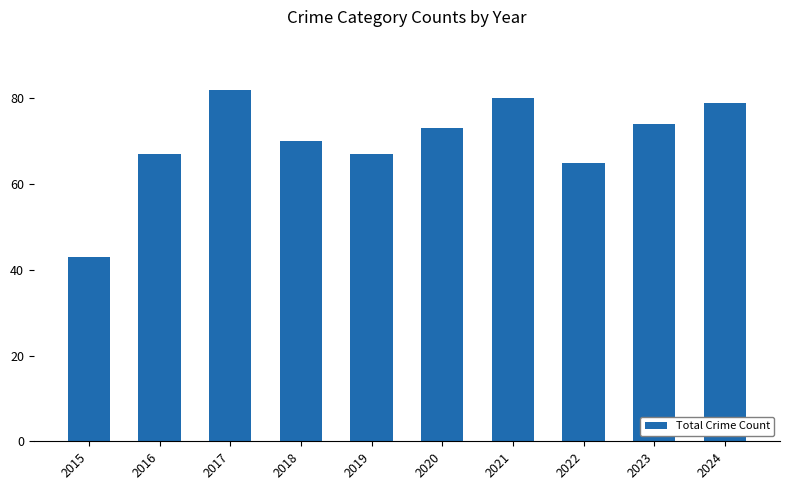

Between 2017 and 2023, which is larger?

2017